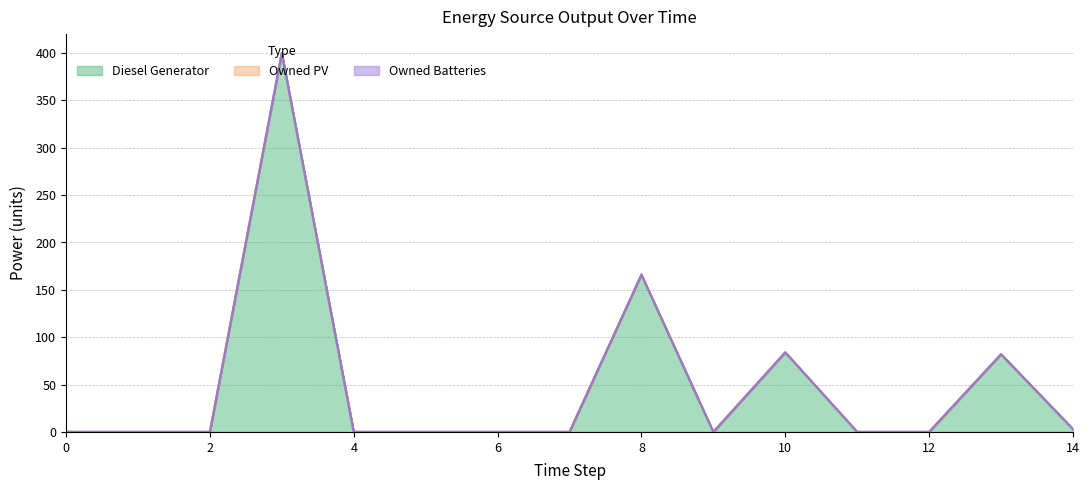

Which series has the widest spread of values?

Diesel Generator